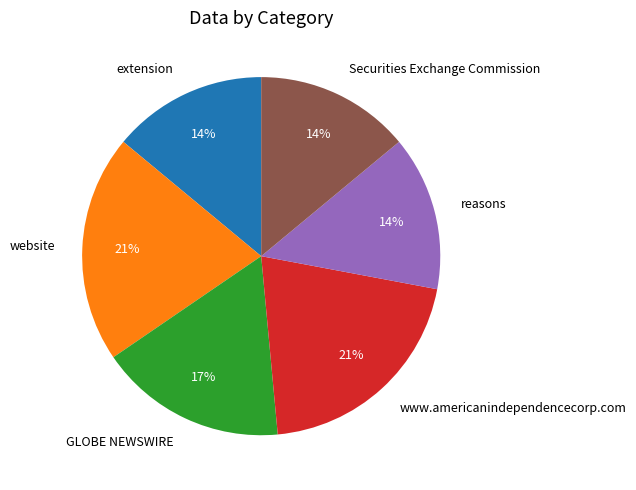

To the nearest percent, what percentage of the pie is website?

21%